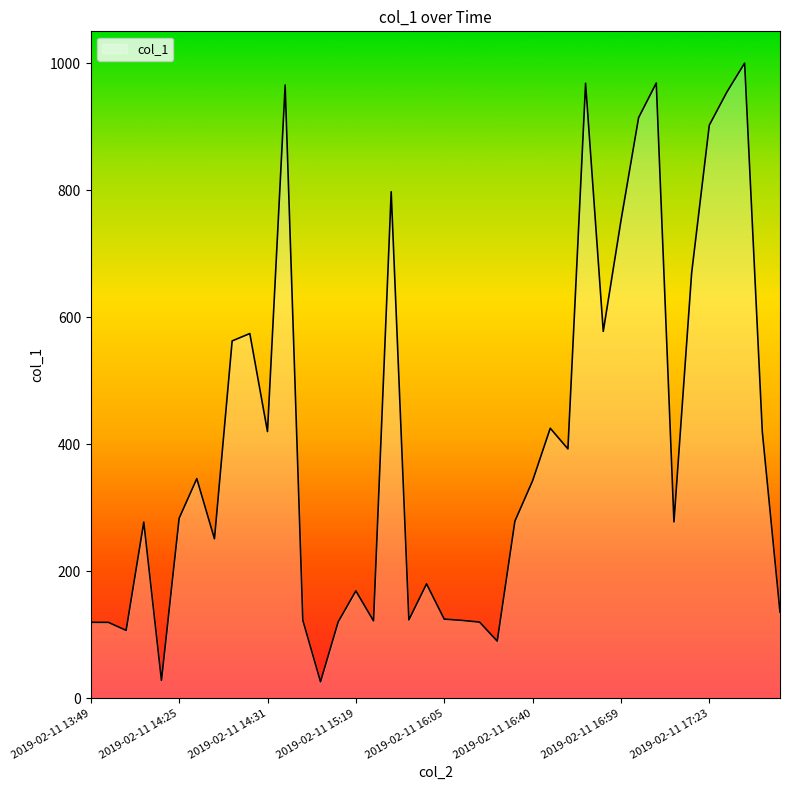

What is the difference between the maximum and minimum values?

974.3